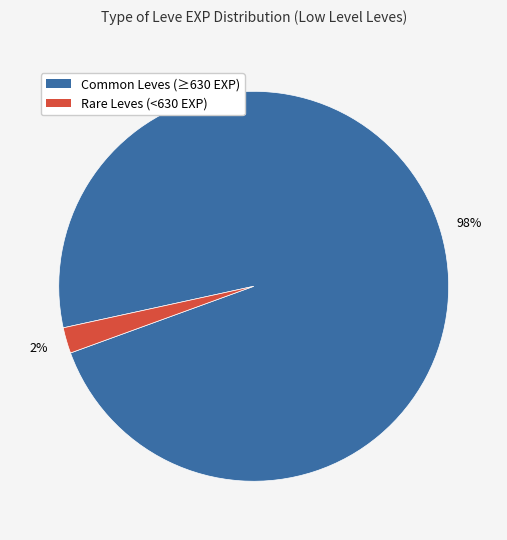

To the nearest percent, what is the average slice percentage?

50%